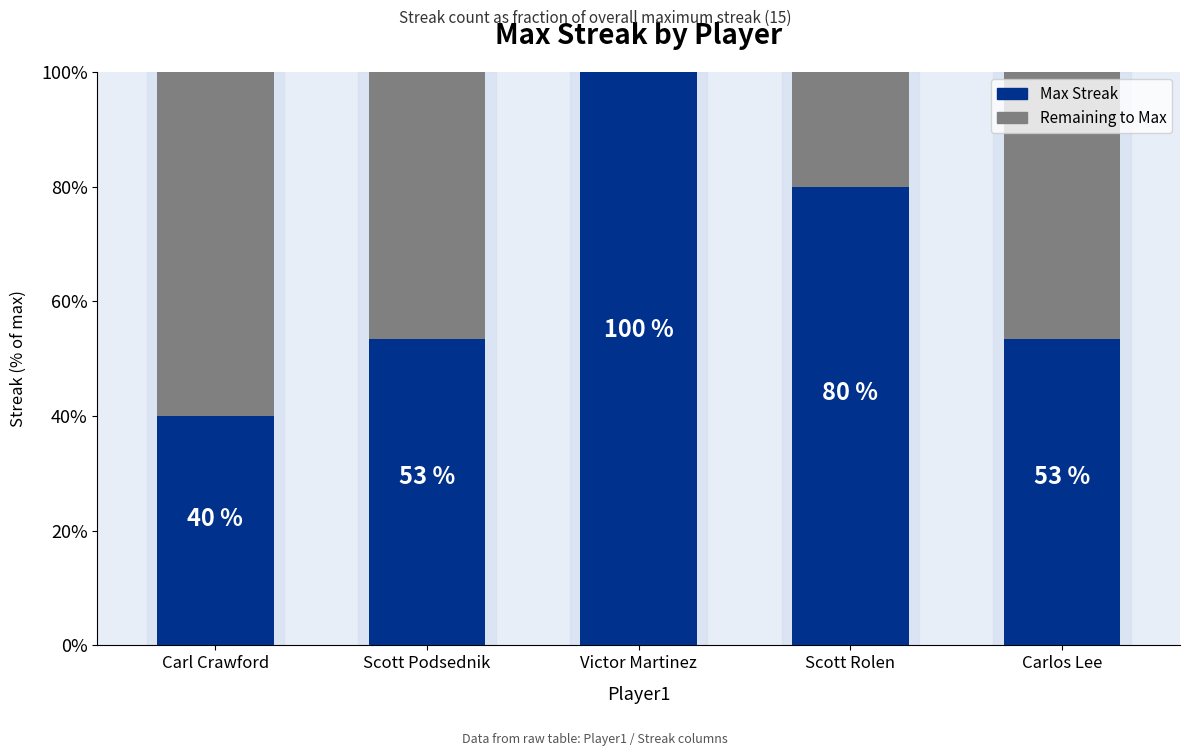

Which series changed the most between Scott Podsednik and Victor Martinez?

Max Streak